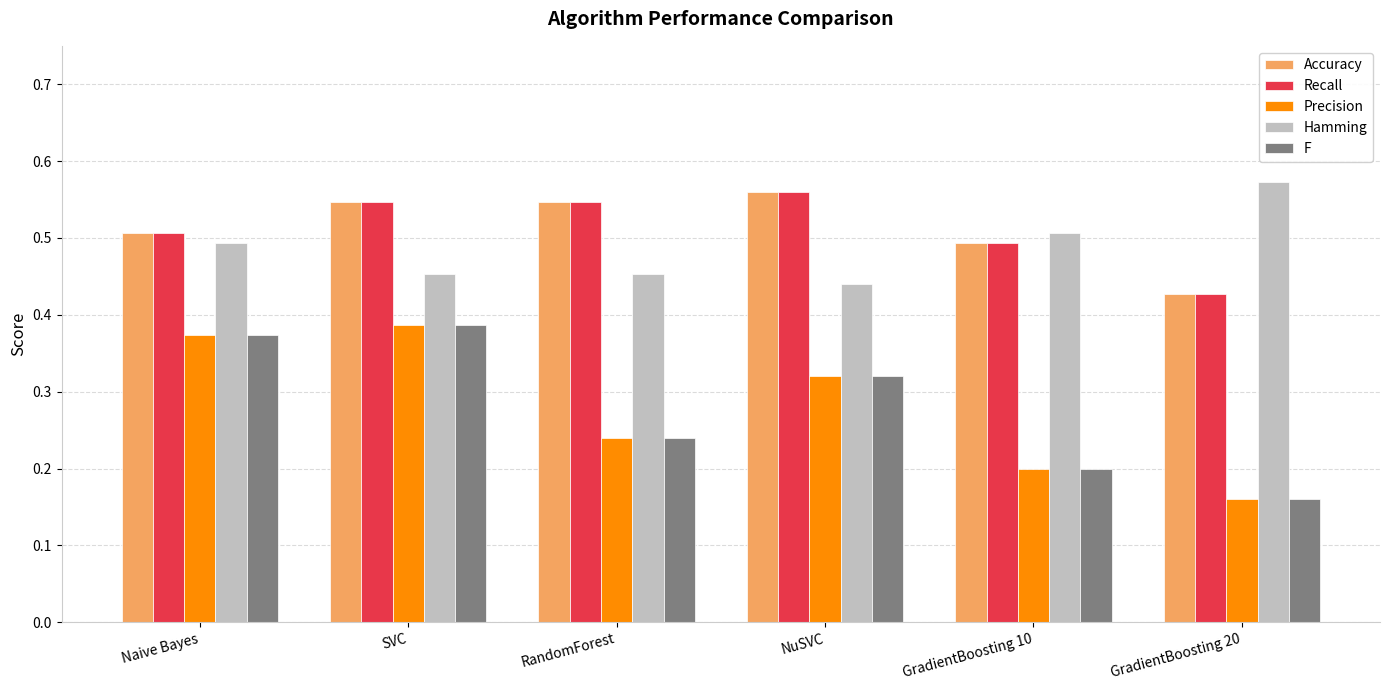

Which label corresponds to the largest value in the chart?

GradientBoosting 20